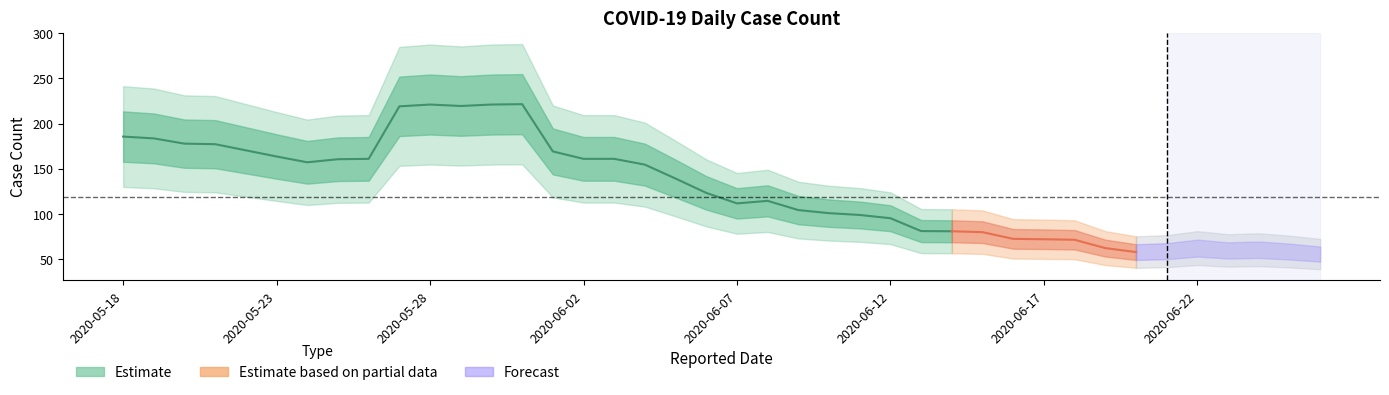

What is the average value?

128